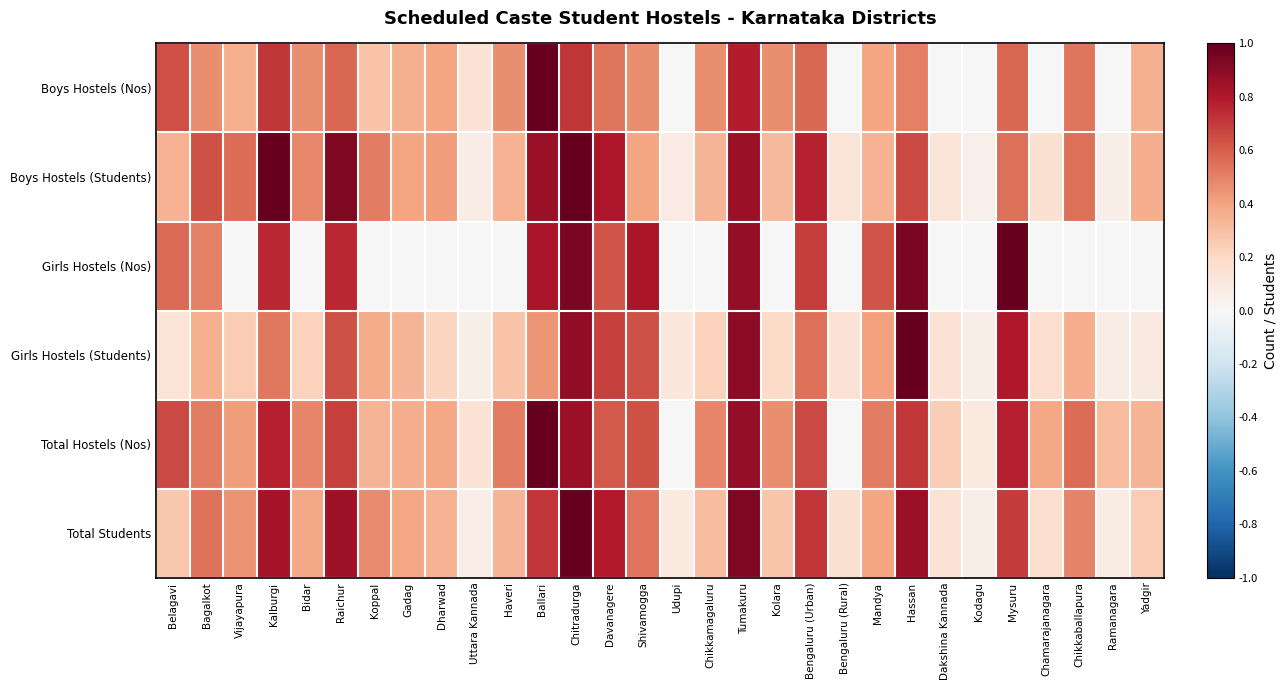

Between Koppal and Mandya, which series saw the biggest shift?

Girls Hostels (Nos)